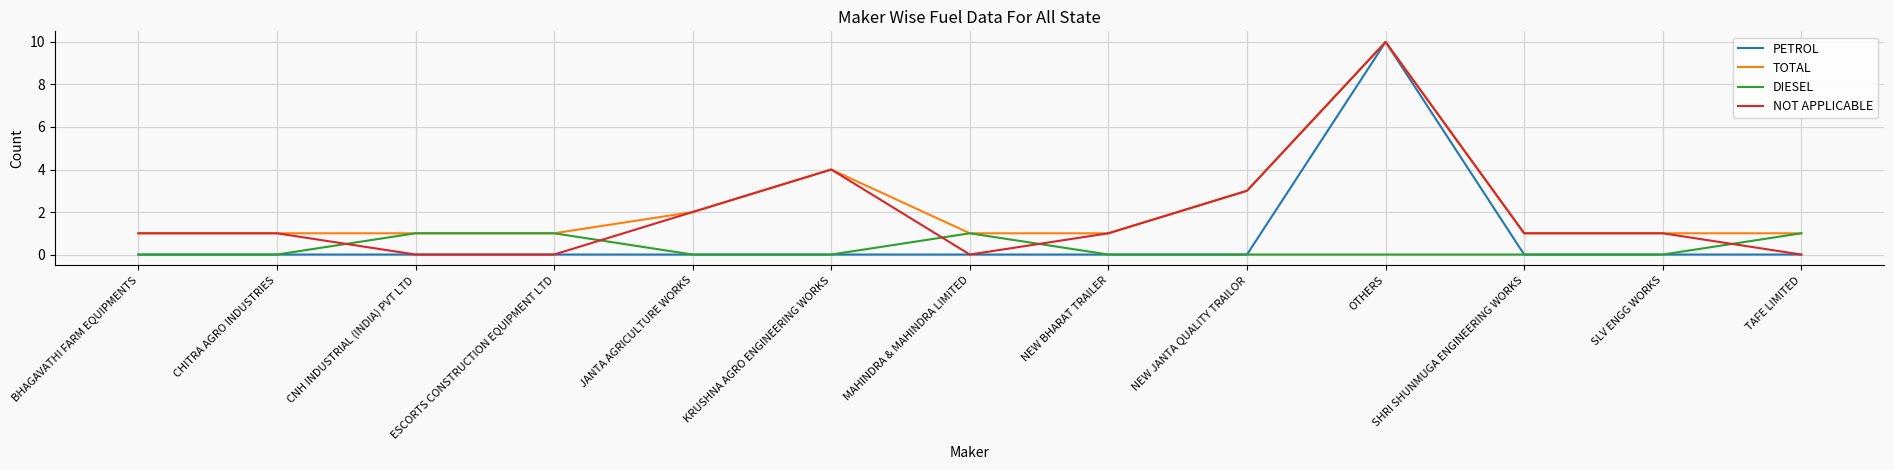

True or false: DIESEL has more than 0 points higher than both neighbors.

True